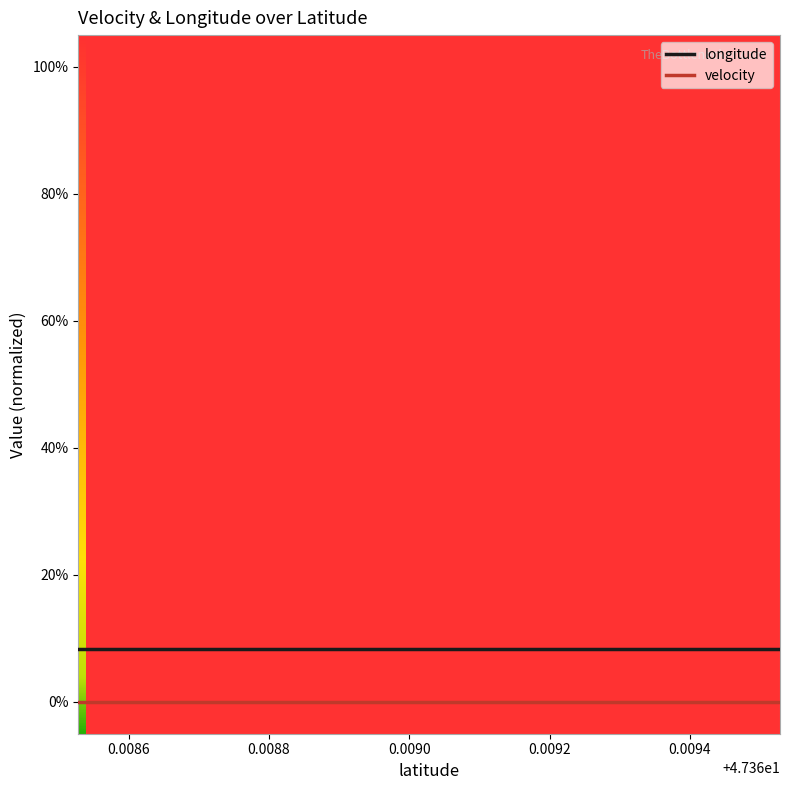

Is this an area chart (filled region under the line)?

No